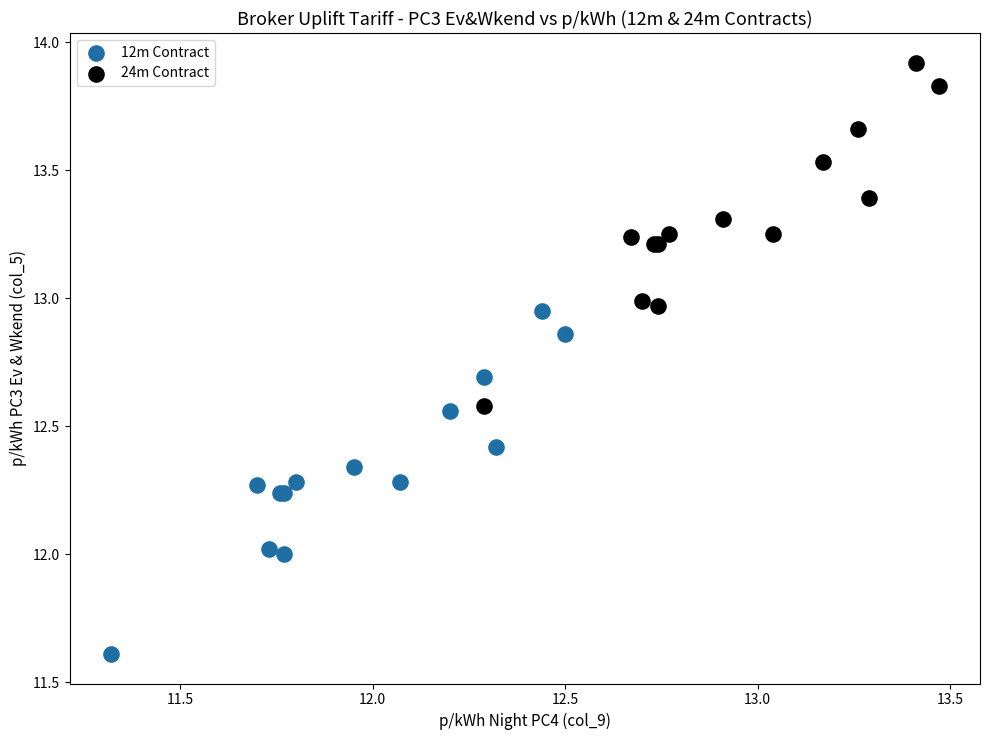

What are all the series names shown in the legend?

12m Contract, 24m Contract